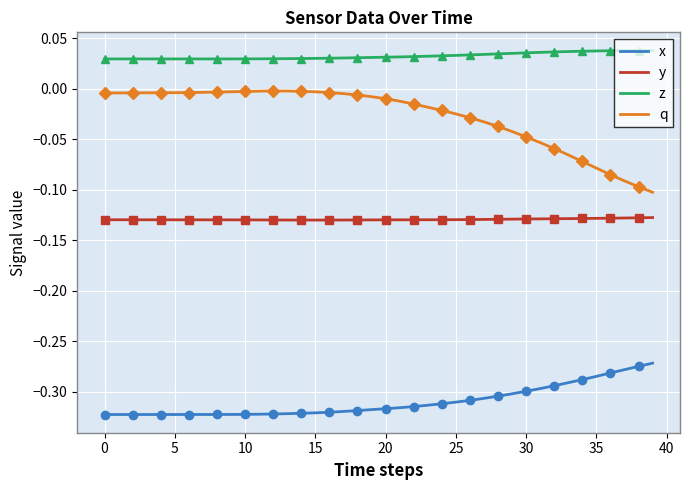

Between 21 and 16, which is larger?

21